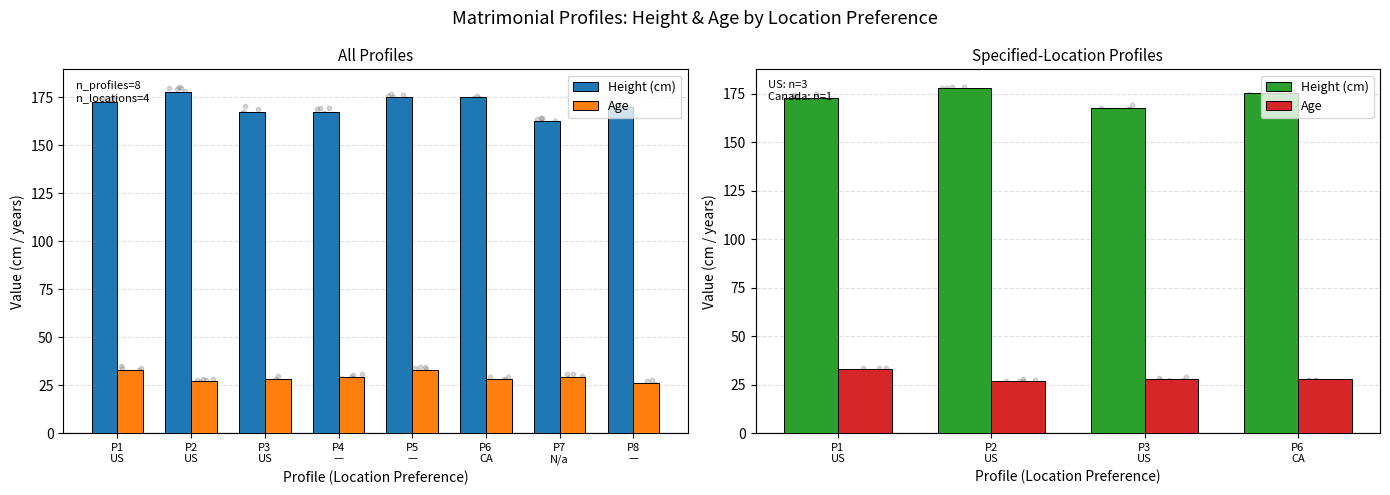

Is the value of Age at P1
US greater than the value of Height (cm) at P3
US?

No